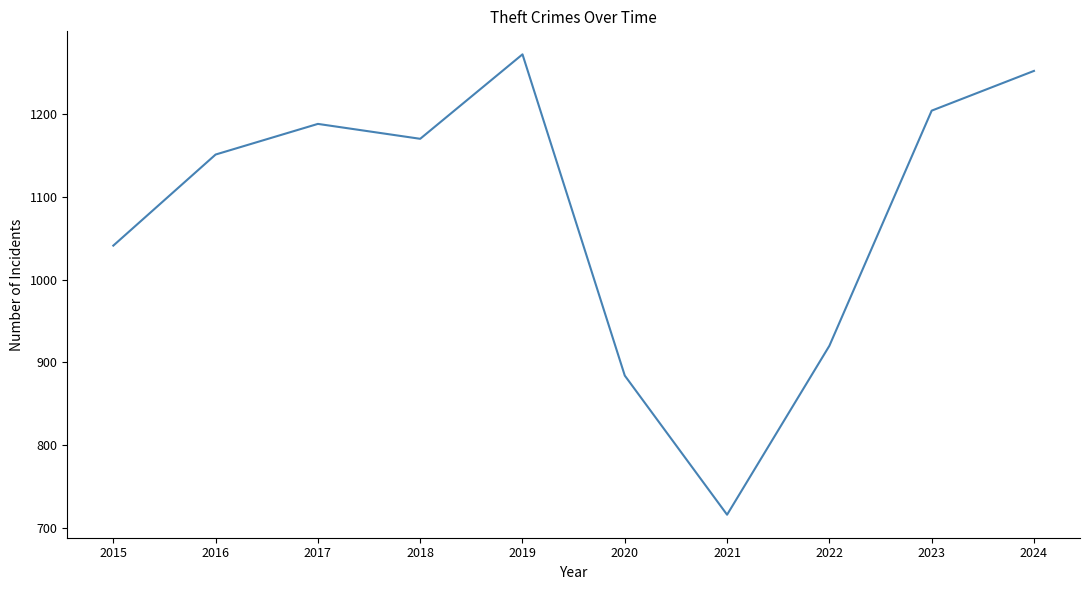

Read the value at 2023, to the nearest 100.

1200